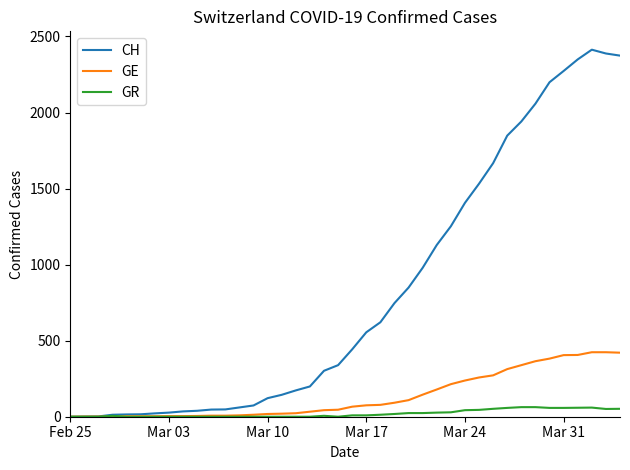

Which series has the largest total across all categories?

CH